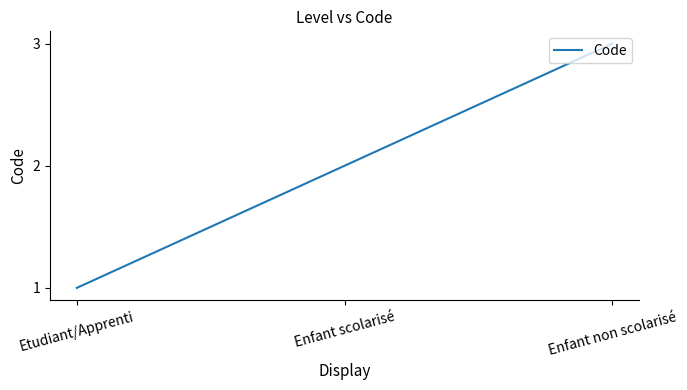

True or false: the data shows 1 at Etudiant/Apprenti.

True